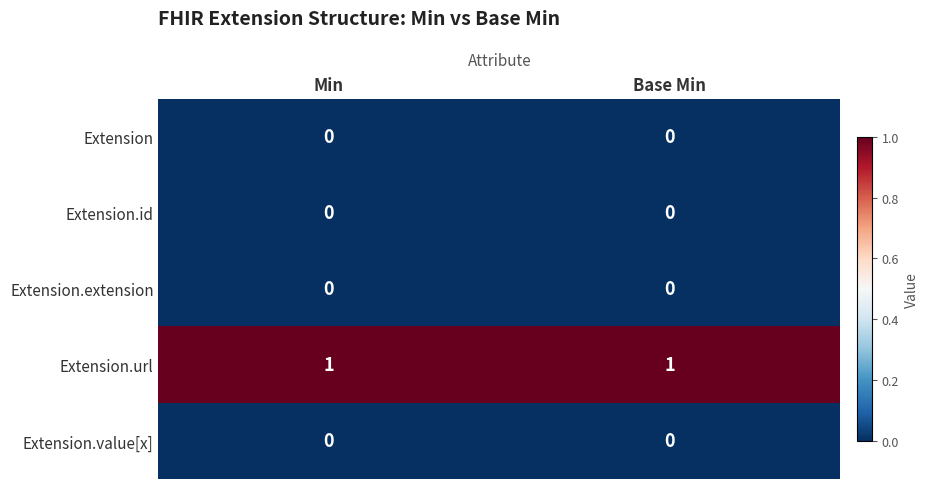

What is the total value across all series at Min?

1